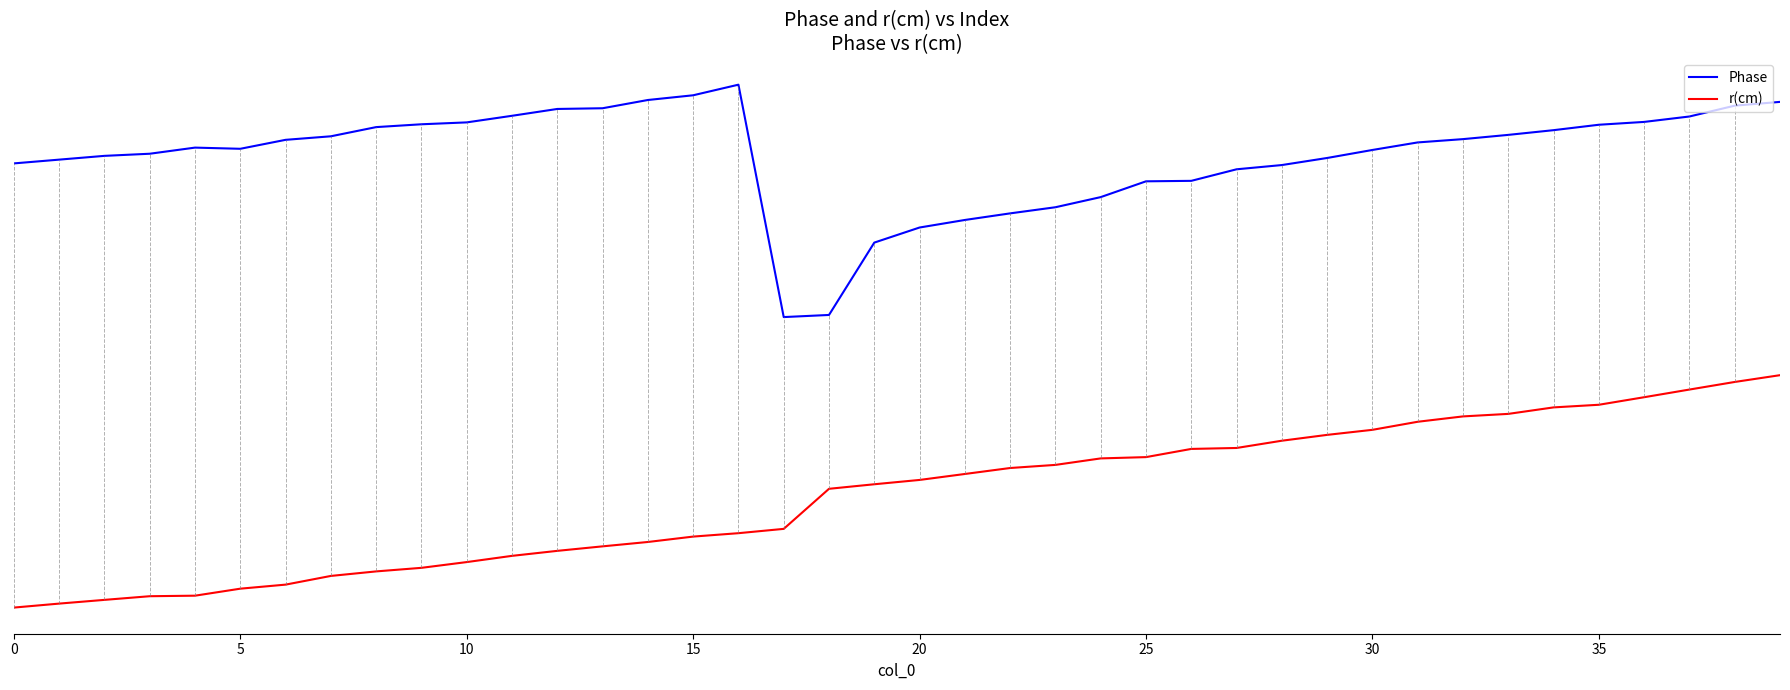

True or false: r(cm) and Phase cross at least once.

False